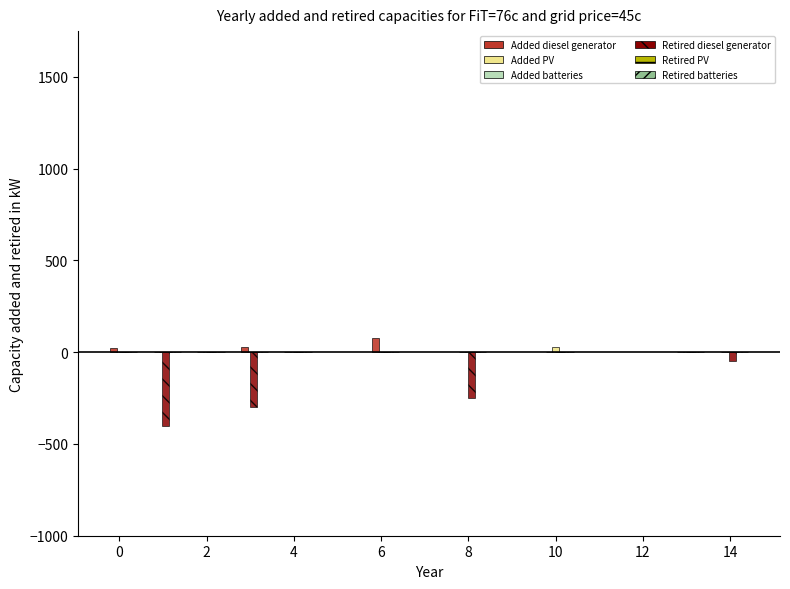

What is the greatest value displayed?

80